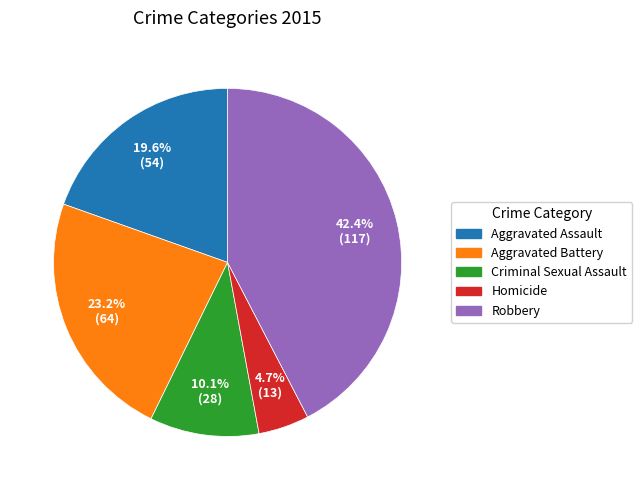

The Aggravated Assault slice represents 20% of the pie. True or false?

True